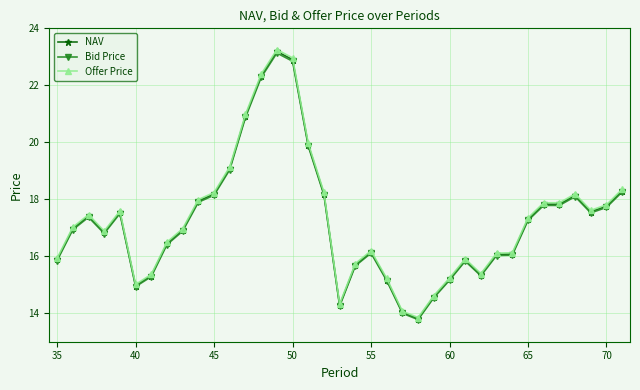

What is the maximum value for Bid Price?

23.1